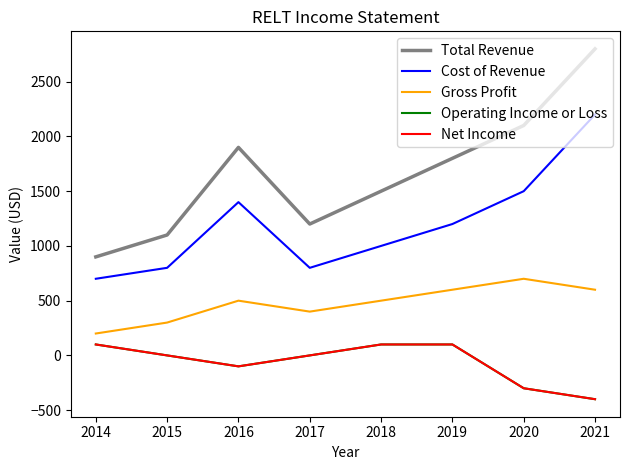

Read the Operating Income or Loss value at 2018.

100